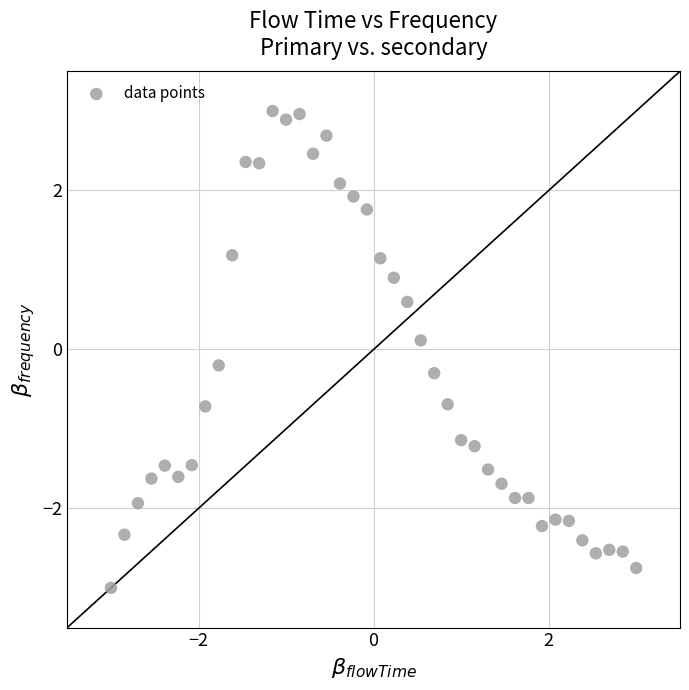

What is the range of X values (max minus min)?

6.0